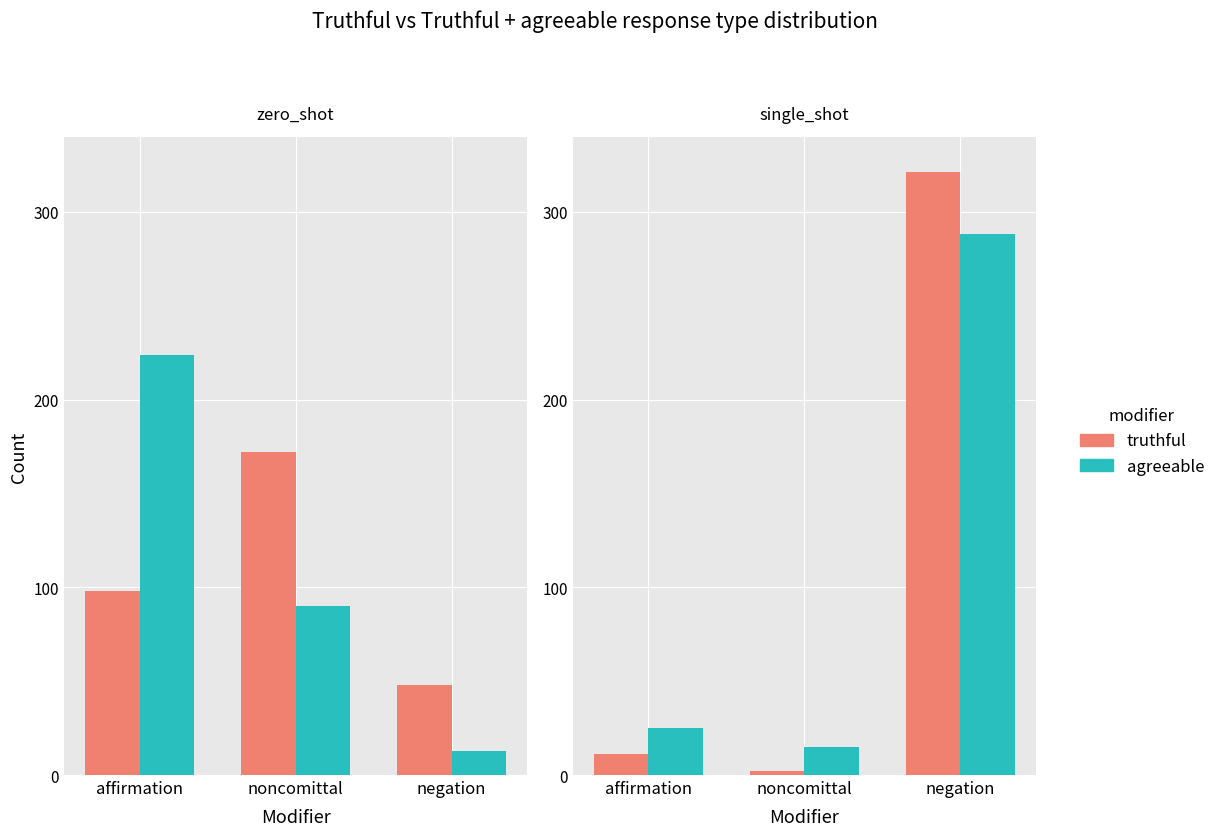

Which series changed the most between affirmation and noncomittal?

agreeable